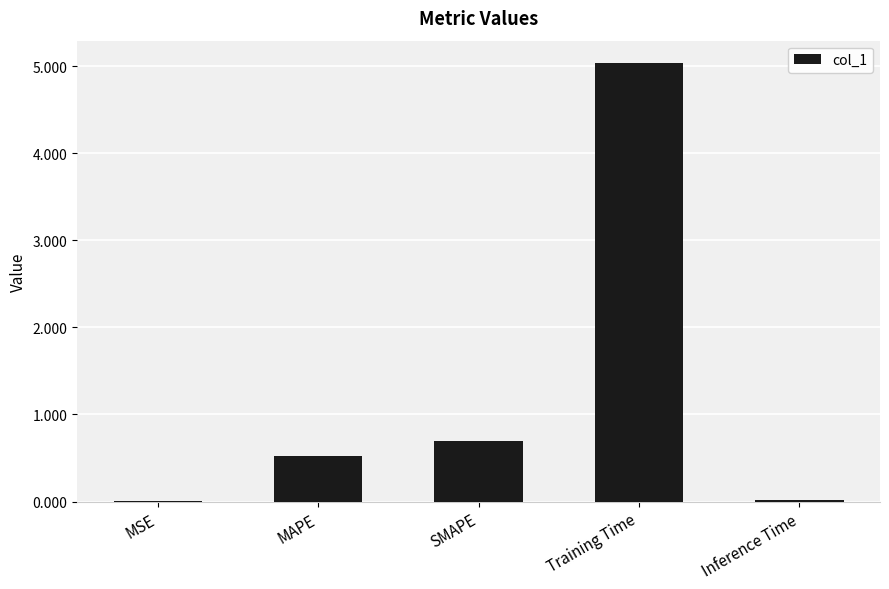

What is the sum of all values?

6.3